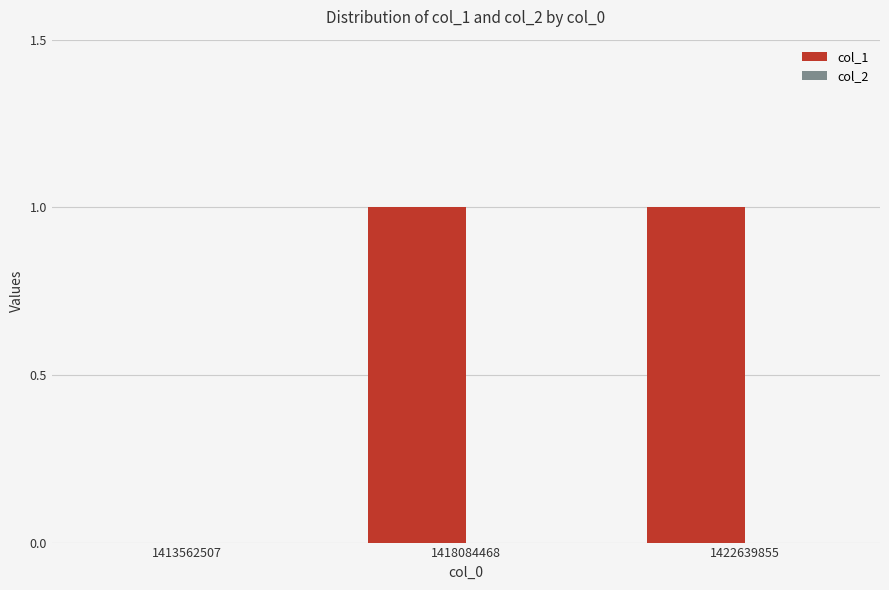

Reading left to right, transcribe all the data shown in this chart.

1413562507=0	1418084468=1	1422639855=1